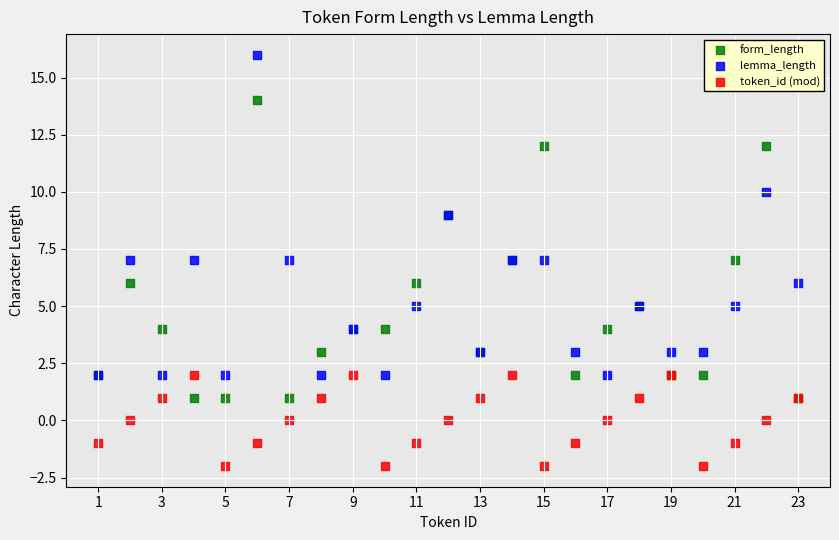

Which series contains the lowest Y value?

token_id (mod)